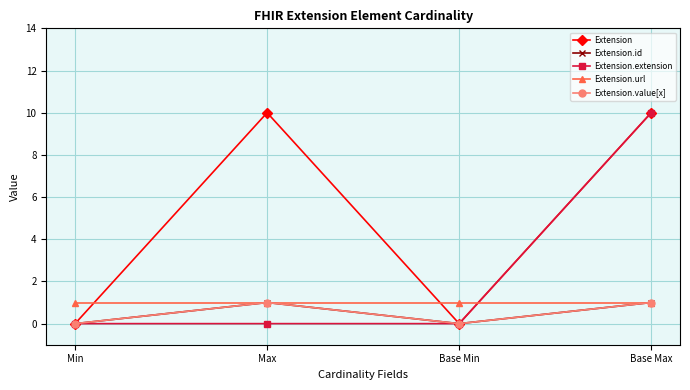

What is the label of the 4th point from the left?

Base Max